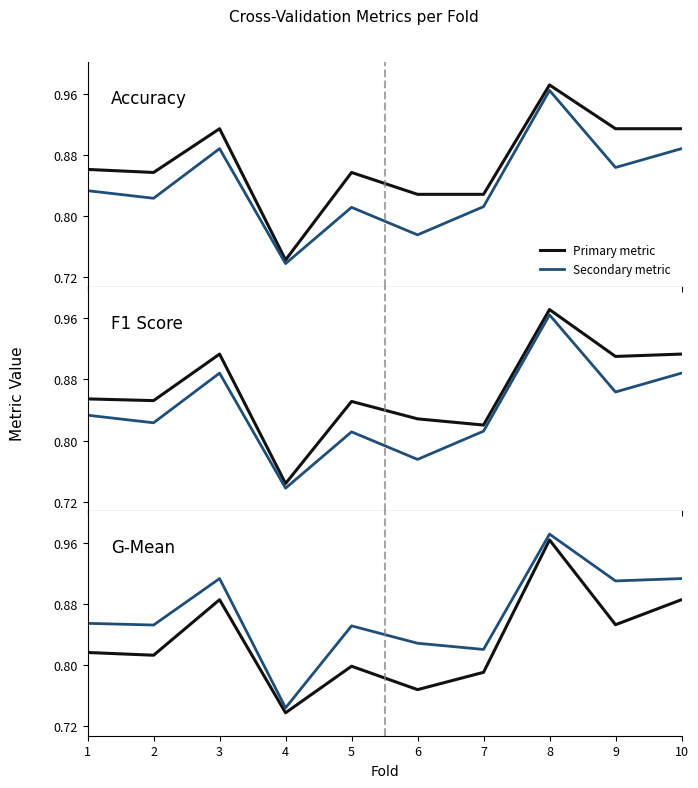

Which has a higher value, 10 or 3?

10